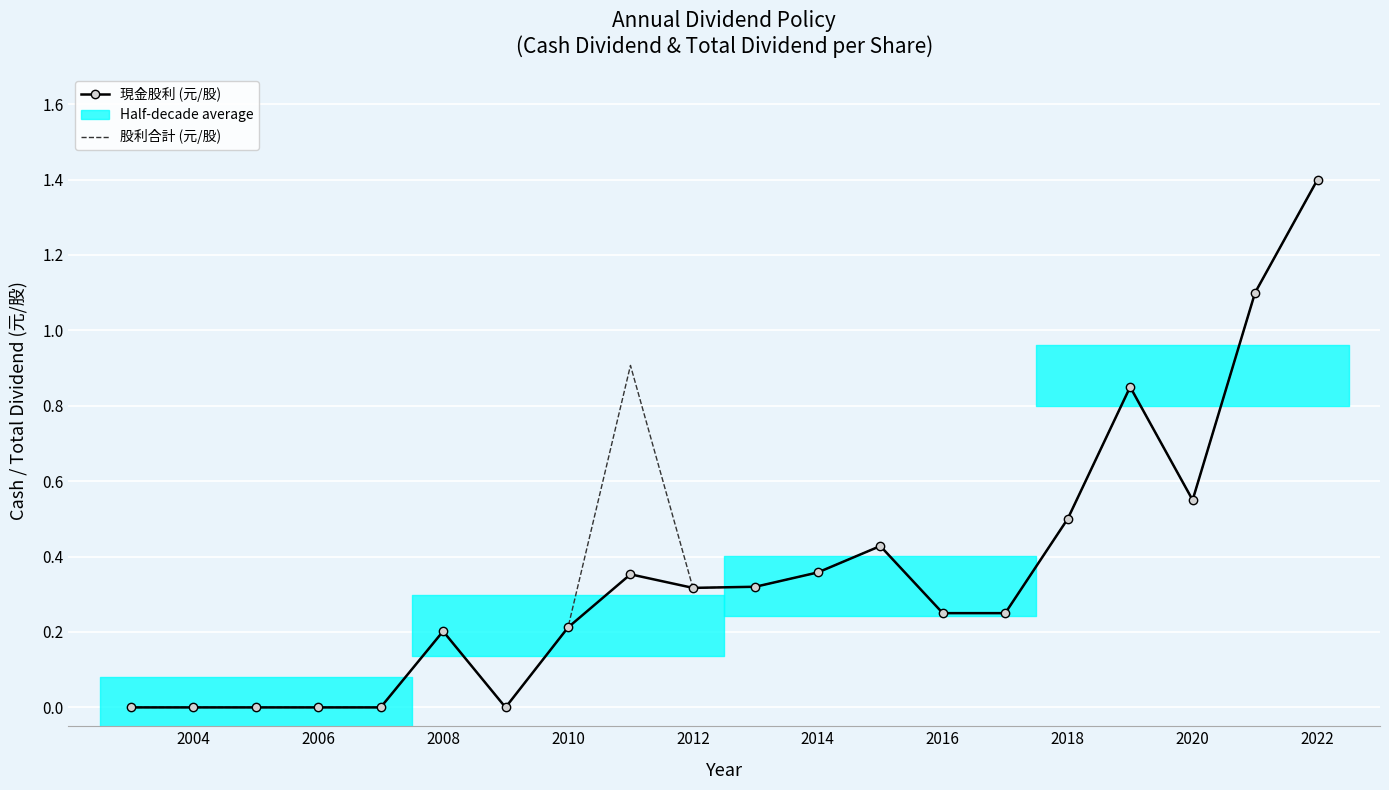

Which series changed the most between 2008 and 16?

現金股利 (元/股)